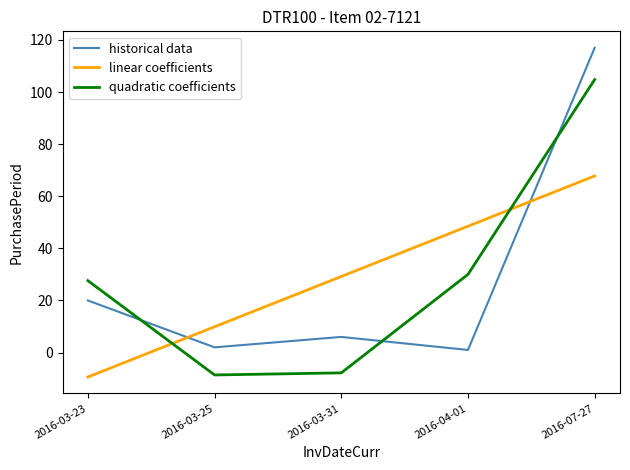

The value of quadratic coefficients at 2016-03-25 is -8.6. True or false?

True